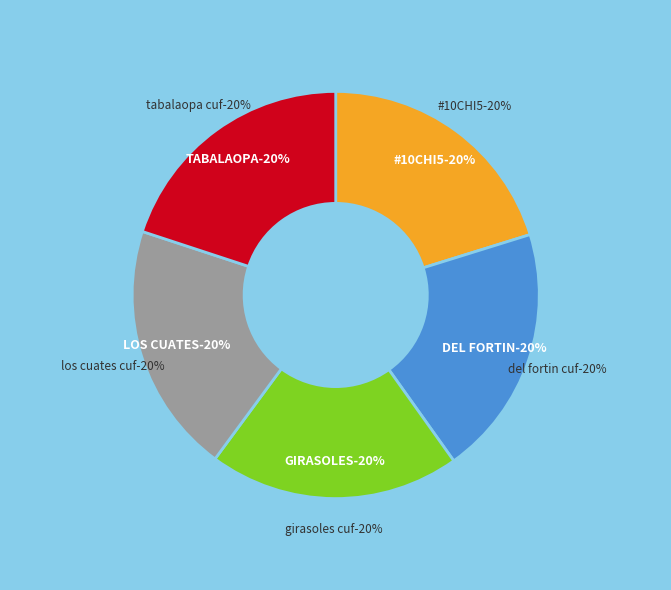

Does OXXO - GIRASOLES CUF account for over 50% of the chart?

No